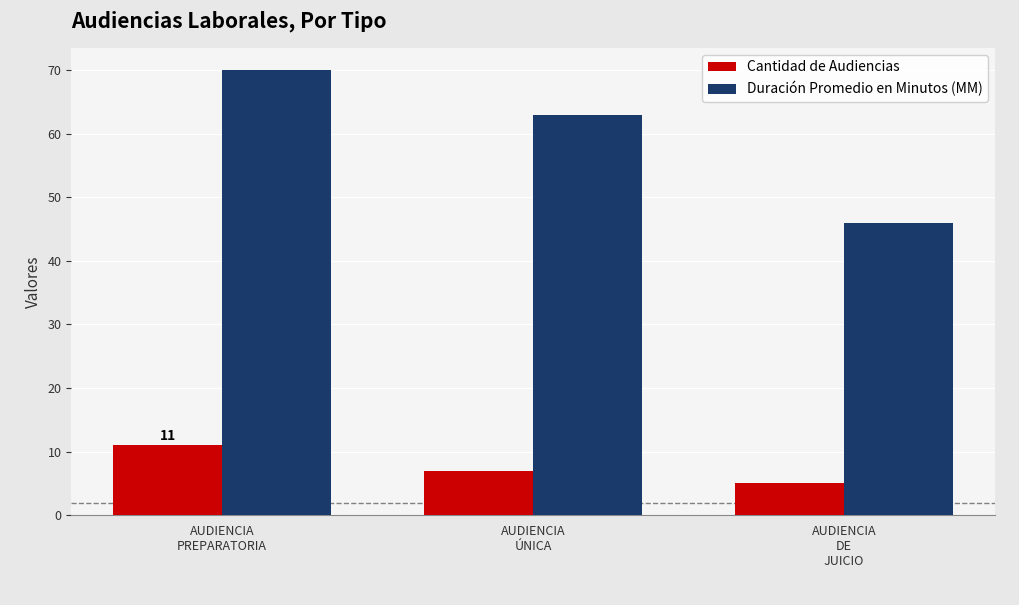

List the series in order of their overall mean, lowest first.

Cantidad de Audiencias, Duración Promedio en Minutos (MM)